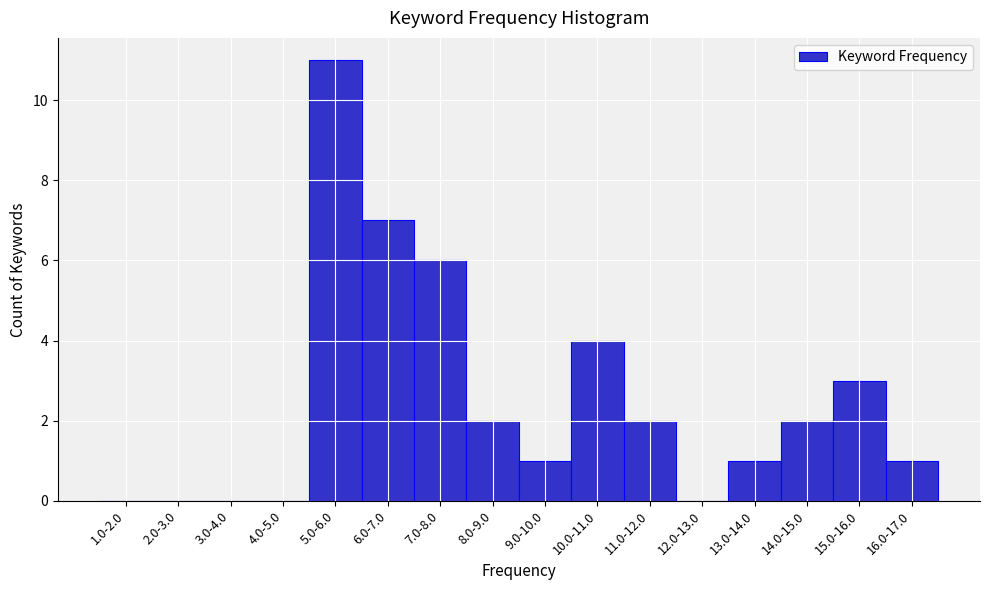

Reading left to right, list all the values displayed in this chart.

1.0-2.0=0	2.0-3.0=0	3.0-4.0=0	4.0-5.0=0	5.0-6.0=11	6.0-7.0=7	7.0-8.0=6	8.0-9.0=2	9.0-10.0=1	10.0-11.0=4	11.0-12.0=2	12.0-13.0=0	13.0-14.0=1	14.0-15.0=2	15.0-16.0=3	16.0-17.0=1